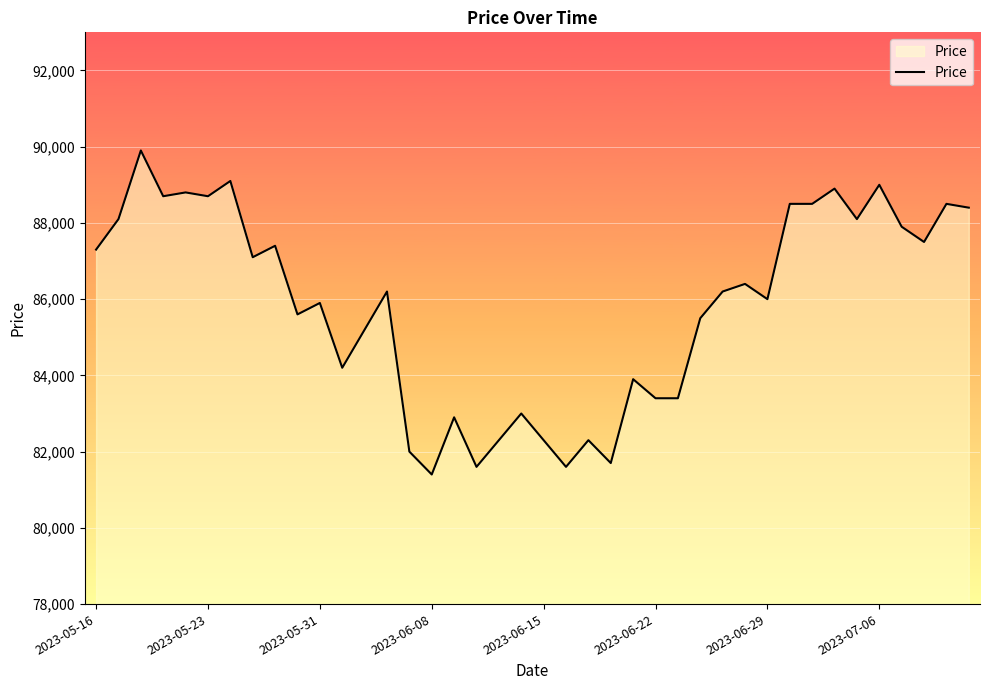

What is the greatest value displayed?

89900